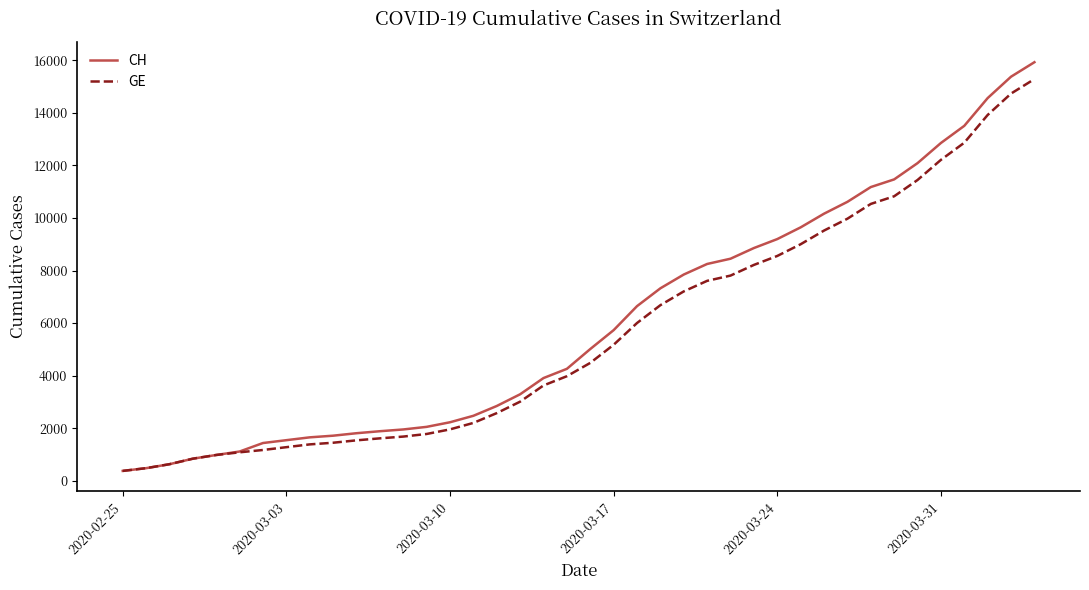

What is the minimum value shown in the chart?

375